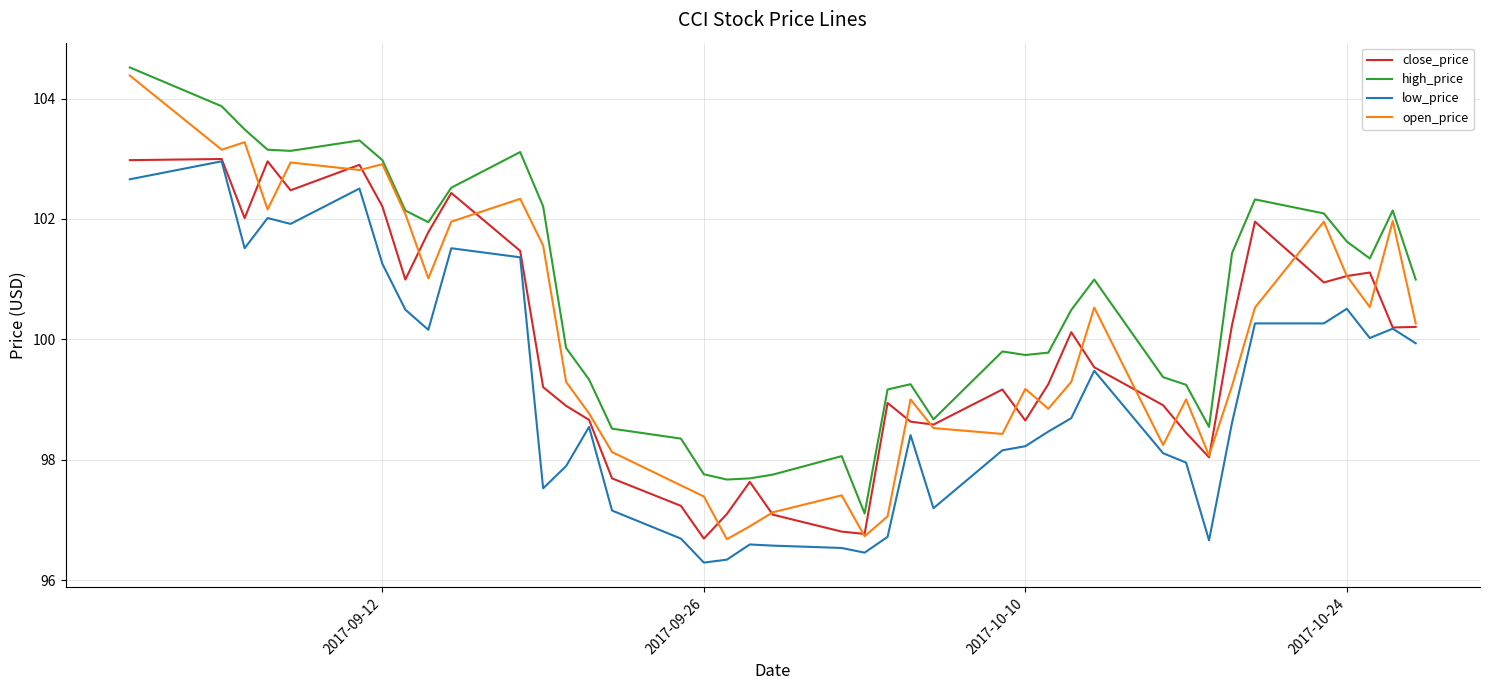

What is the greatest value displayed?

104.5